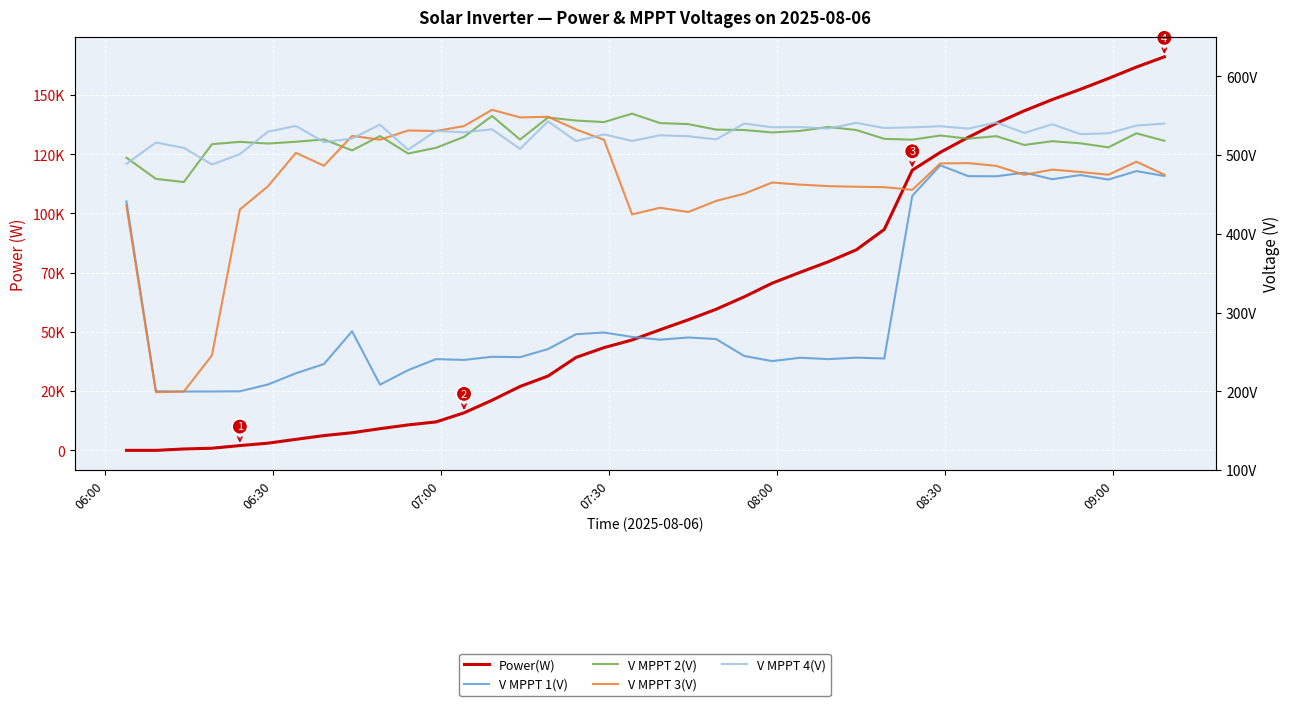

Reading left to right, transcribe all the data shown in this chart.

Power(W): 0.0	0.0	58.0	90.0	202.0	303.0	465.0	624.0	744.0	915.0	1074.0	1200.0	1584.0	2115.0	2697.0	3137.0	3924.0	4338.0	4660.0	5092.0	5511.0	5957.0	6482.0	7059.0	7518.0	7961.0	8465.0	9327.0	11827.0	12582.0	13217.0	13808.0	14336.0	14810.0	15244.0	15700.0	16182.0	16615.0
V MPPT 1(V): 441.2	200.1	199.7	199.8	200.0	208.7	222.9	234.7	276.3	208.5	226.9	240.9	239.9	243.9	243.4	253.7	272.6	274.7	269.1	265.6	268.4	266.4	244.9	238.4	242.7	240.9	242.8	241.7	448.4	487.1	473.4	473.2	477.8	469.5	474.8	469.0	479.8	473.6
V MPPT 2(V): 496.9	469.9	465.9	514.0	517.0	514.8	517.1	520.0	506.1	524.3	502.1	509.4	523.3	549.9	519.9	547.9	544.0	542.1	552.8	540.8	539.5	532.5	532.0	528.9	530.9	535.9	532.0	520.8	519.7	525.0	521.0	524.2	513.0	517.8	515.1	510.0	527.8	518.3
V MPPT 3(V): 435.6	198.8	199.8	245.7	431.0	460.5	503.0	486.6	524.5	519.7	531.4	530.7	537.0	557.7	548.0	548.8	532.7	519.5	424.8	433.2	427.8	441.9	451.1	465.3	462.6	460.7	459.9	459.4	456.0	489.5	490.0	486.4	475.1	481.7	478.7	475.2	491.7	475.2
V MPPT 4(V): 489.0	516.1	509.3	488.2	501.3	529.9	537.2	516.7	521.1	538.9	507.0	530.9	529.1	532.9	508.0	543.0	517.9	526.5	518.1	525.3	524.1	520.1	540.2	535.5	535.7	533.9	541.1	534.6	535.4	536.8	533.8	541.5	528.3	539.3	526.8	527.8	537.7	540.2